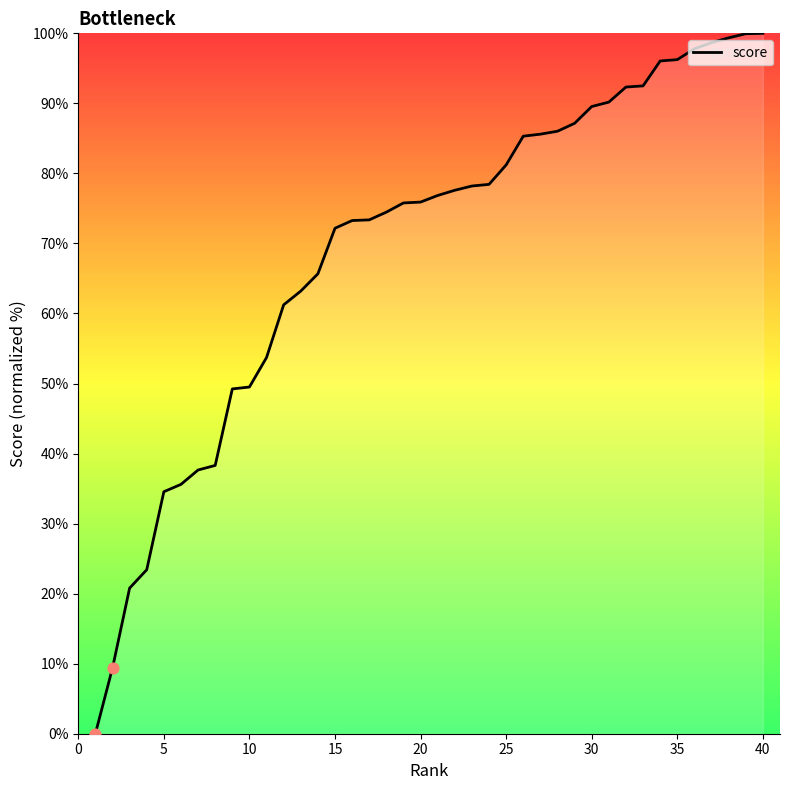

What is the greatest value displayed?

100.0